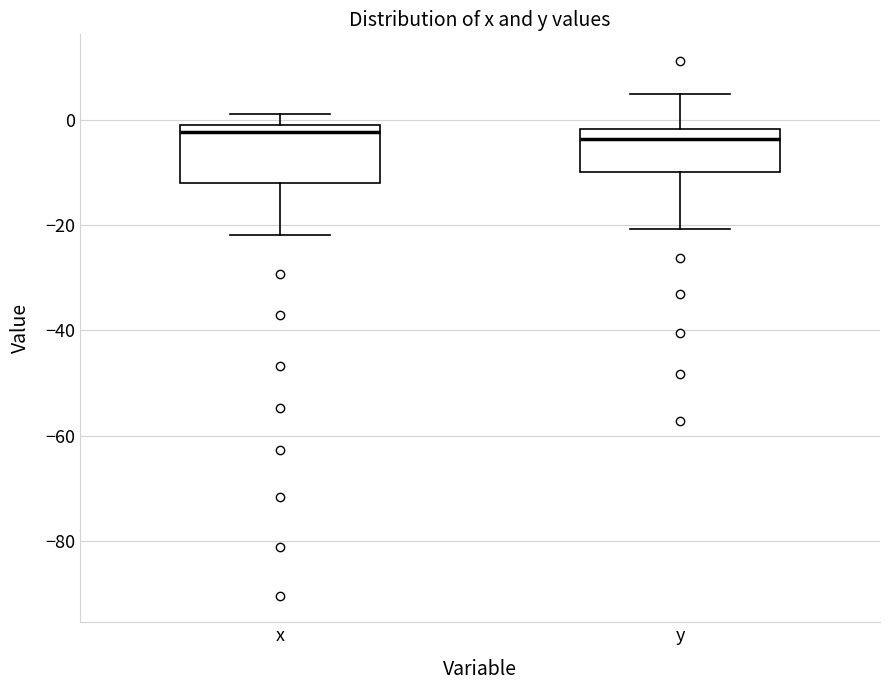

Where is the lower edge of the box for y on the y-axis? The values are not printed on the chart, so give them approximately, as read against the axis.

-10